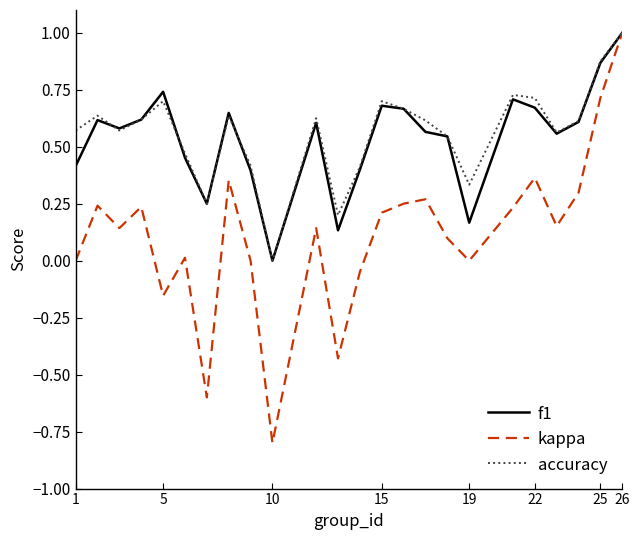

What is the maximum value shown in the chart?

1.0